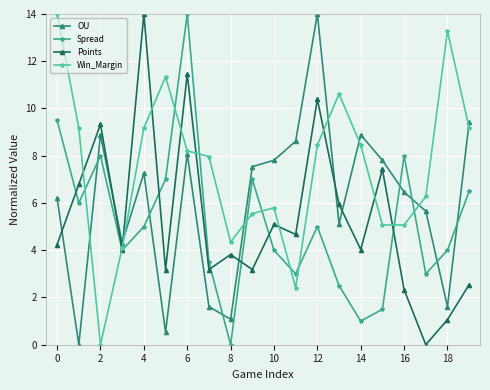

What is the highest value of the Spread series?

14.0